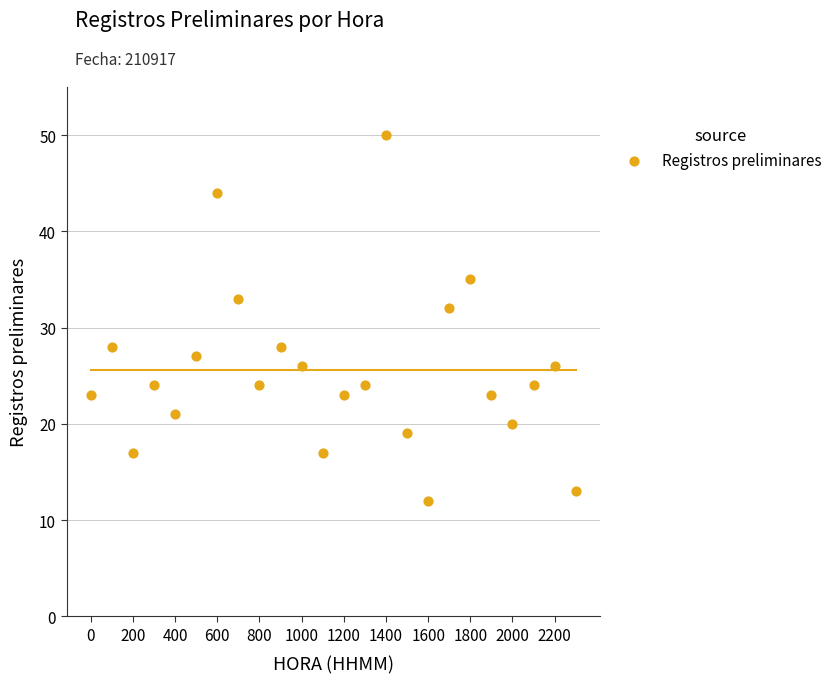

What is the range of Y values (max minus min)?

38